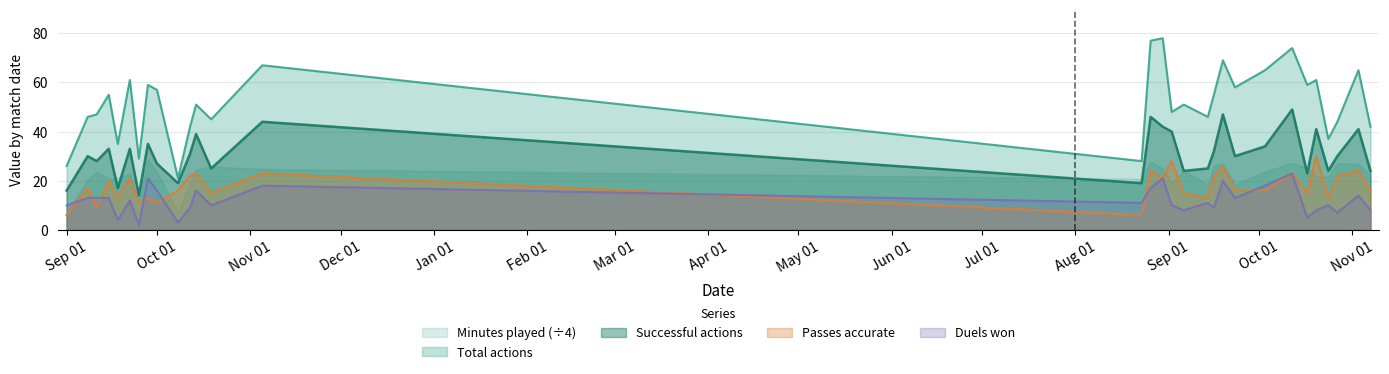

What are all the series names shown in the legend?

Minutes played (÷4), Total actions, Successful actions, Passes accurate, Duels won